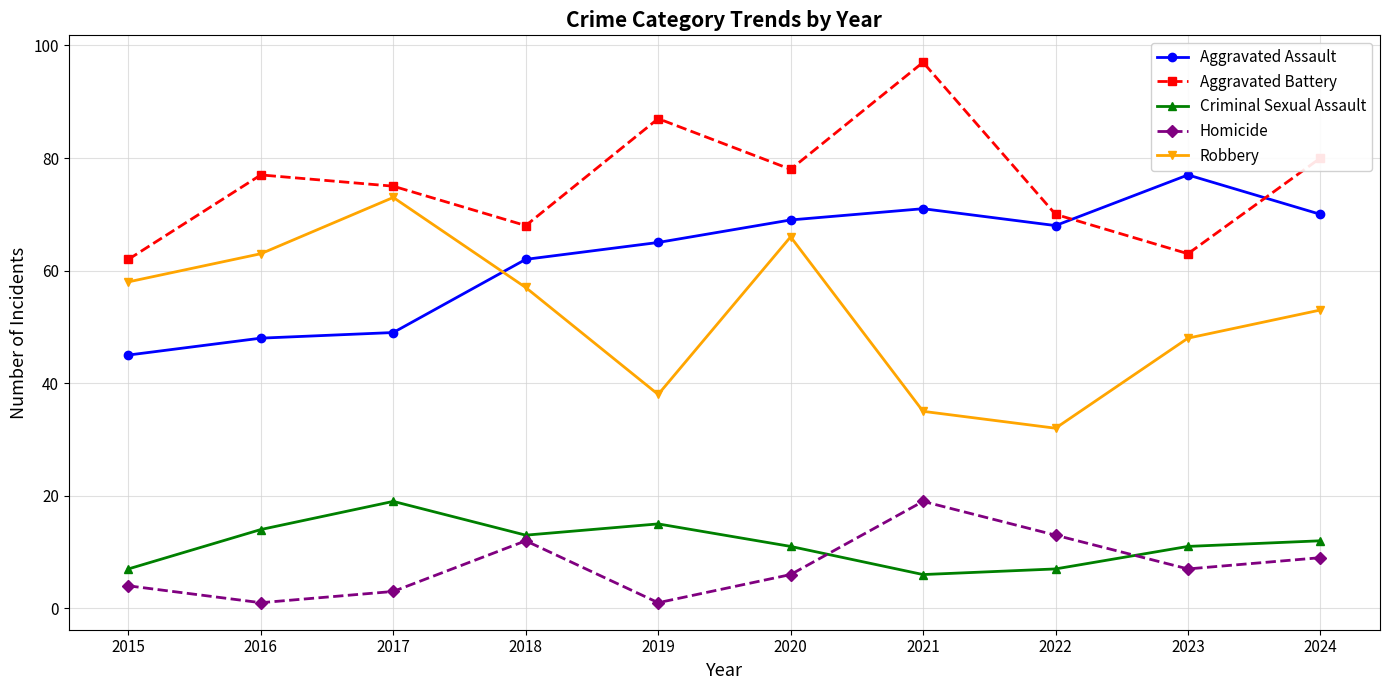

True or false: Robbery has more than 1 interior local peaks.

True